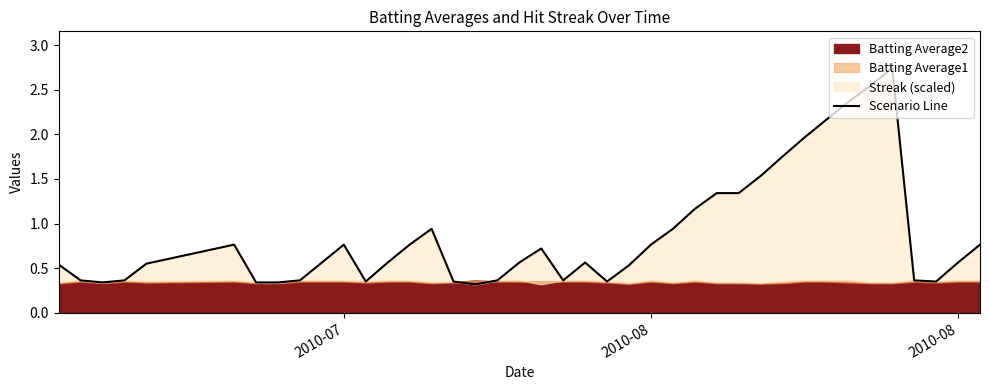

What is the smallest value displayed?

0.3